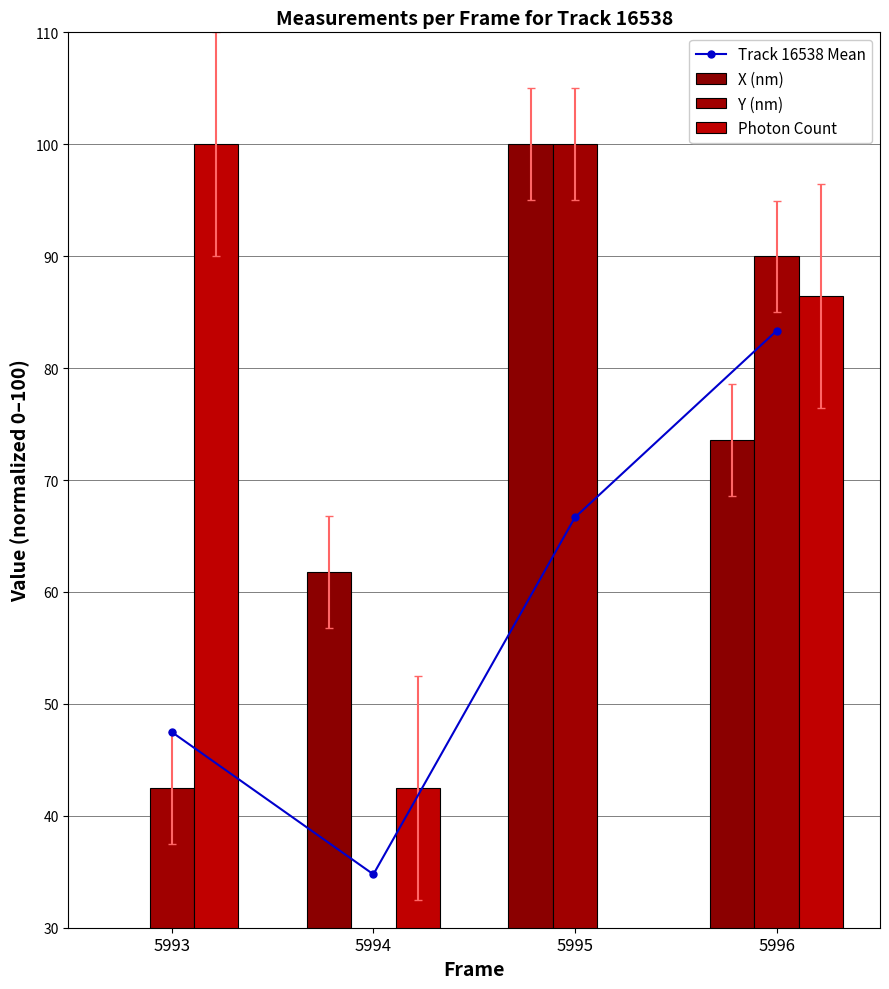

What is the total value across all series at 5993?

189.9